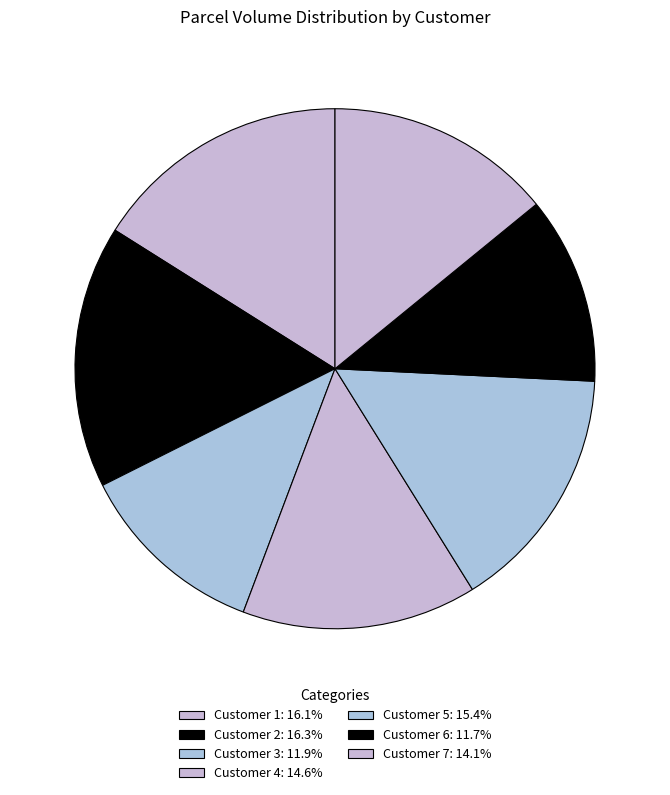

Is there a majority slice in this chart?

No